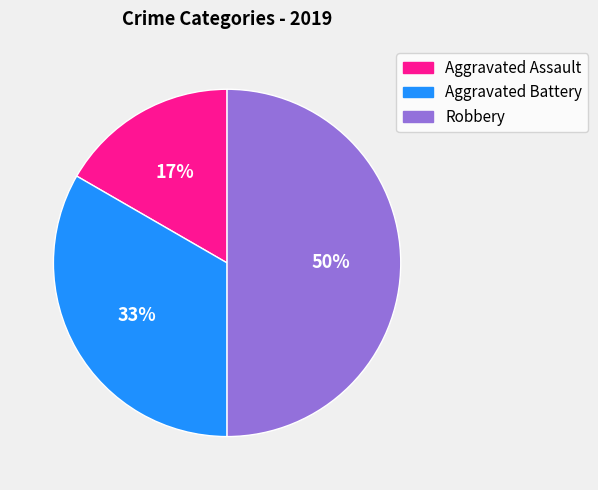

To the nearest percent, what portion does Aggravated Battery represent?

33%